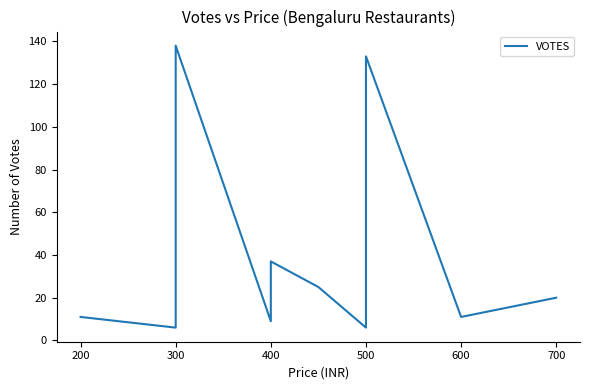

At which label does the data first exceed 13?

300